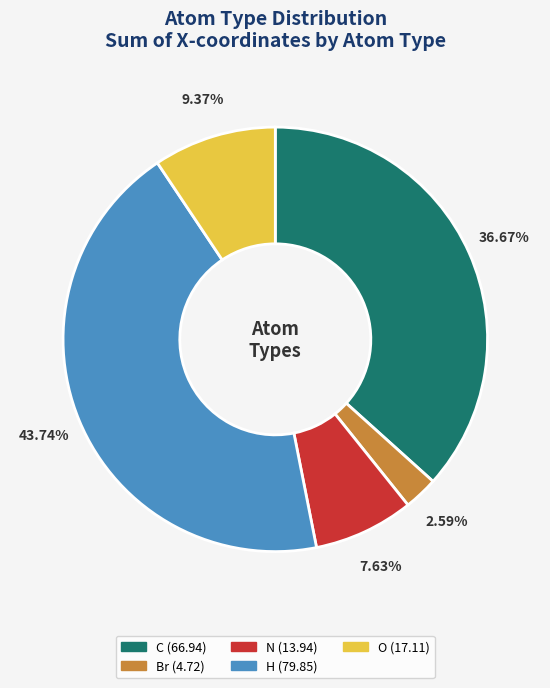

True or false: H accounts for 35% of the total.

False